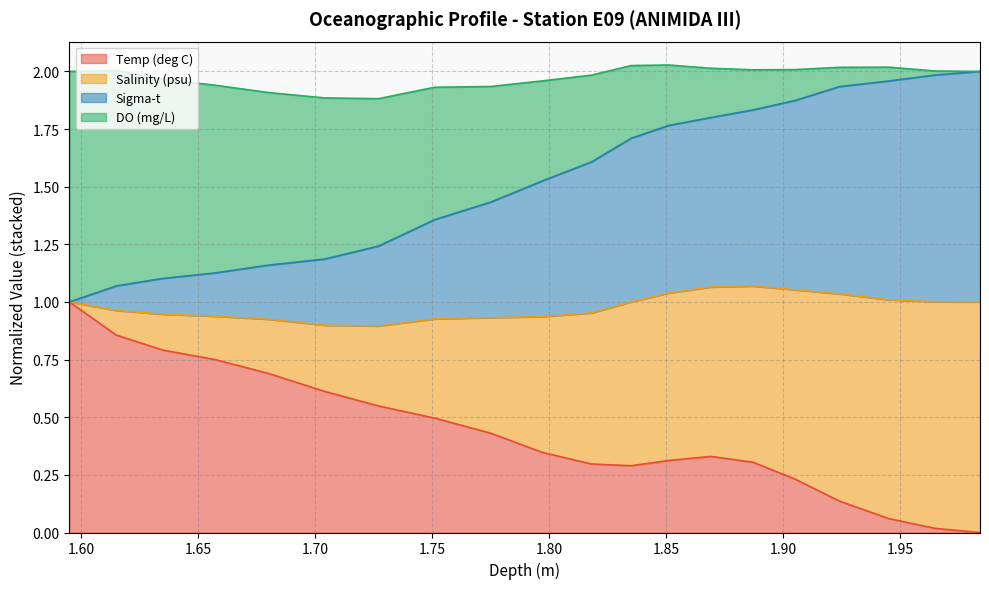

What are all the series names shown in the legend?

Temp (deg C), Salinity (psu), Sigma-t, DO (mg/L)